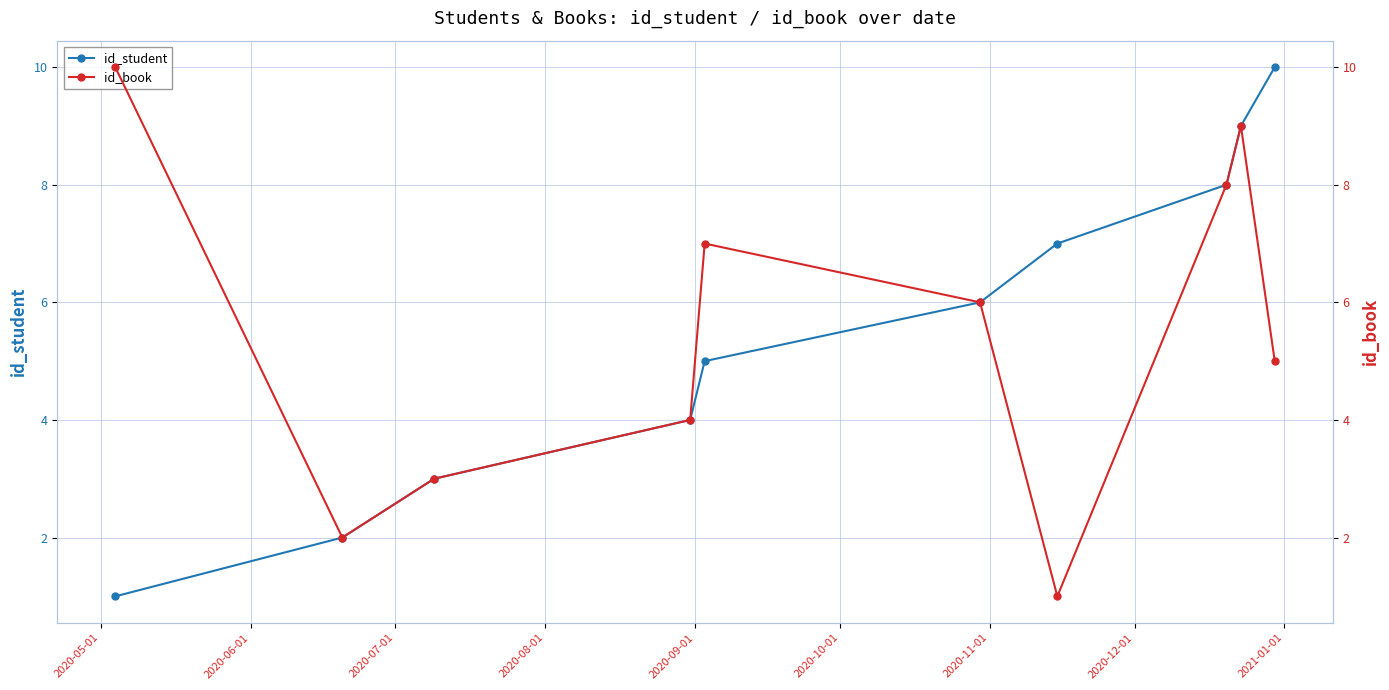

True or false: id_student has more than 0 points higher than both neighbors.

False